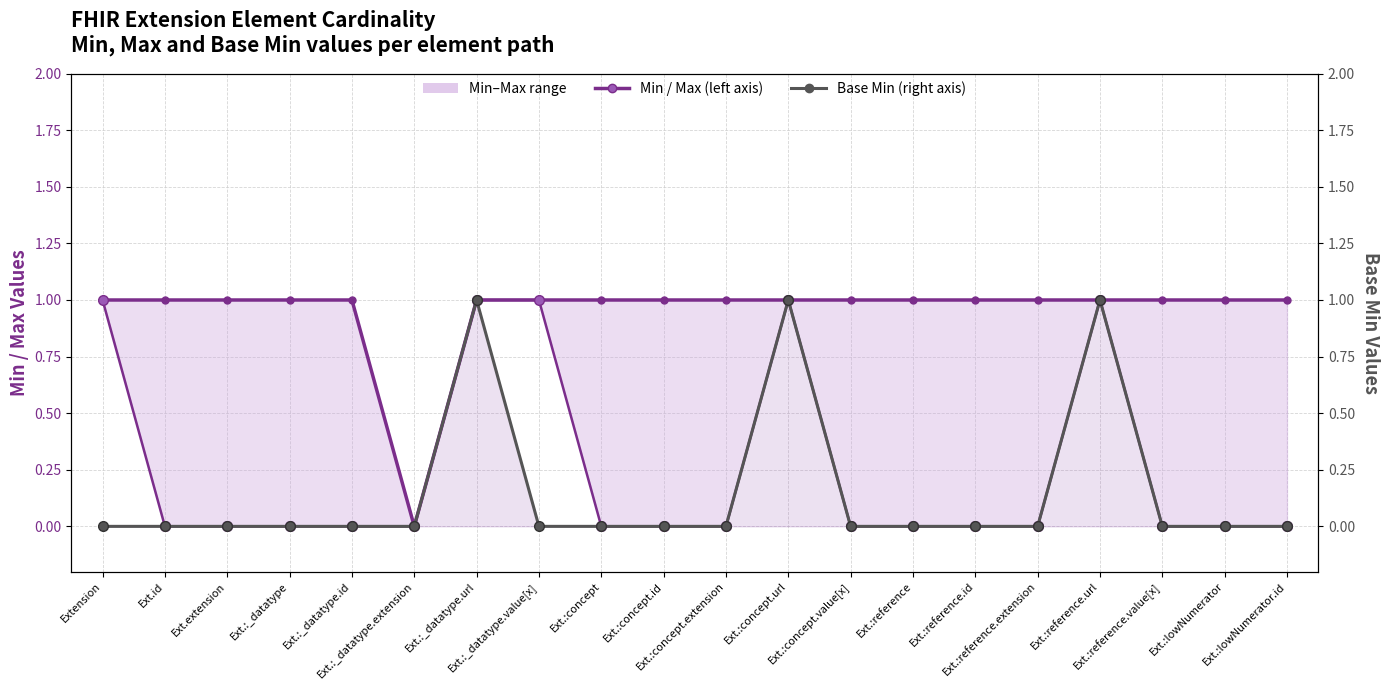

At which category is the sum across all series the highest?

Ext.:_datatype.url